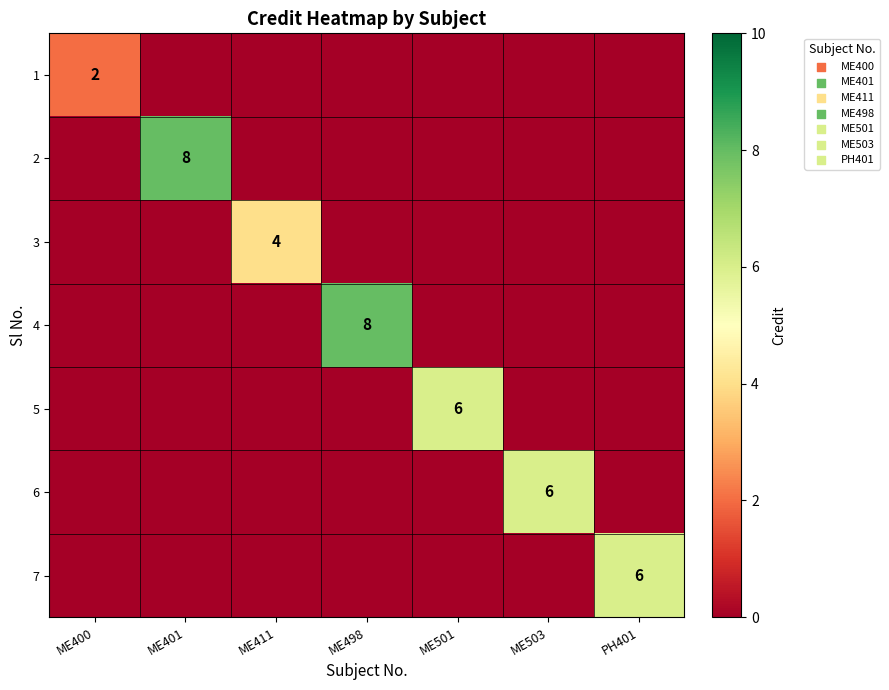

At which category is the sum across all series the highest?

ME401